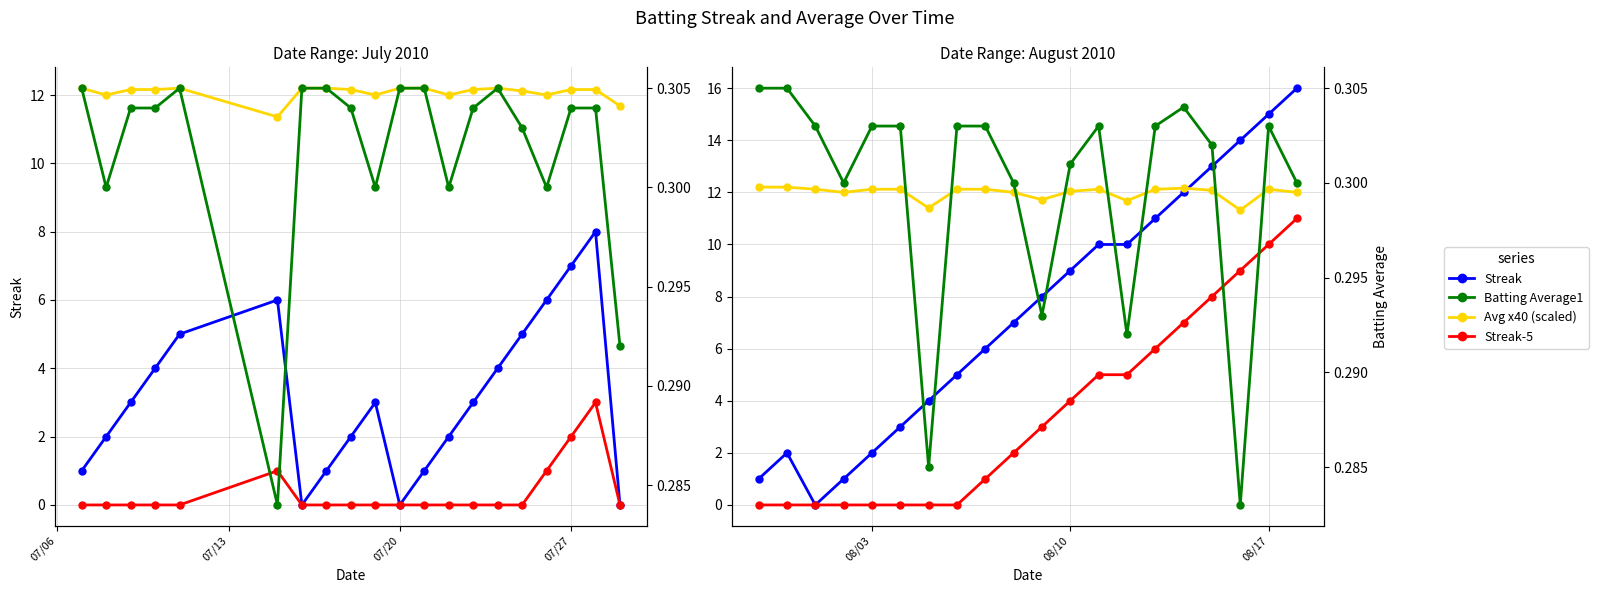

Which series ends up on top after the final intersection of Streak and Avg x40 (scaled)?

Streak